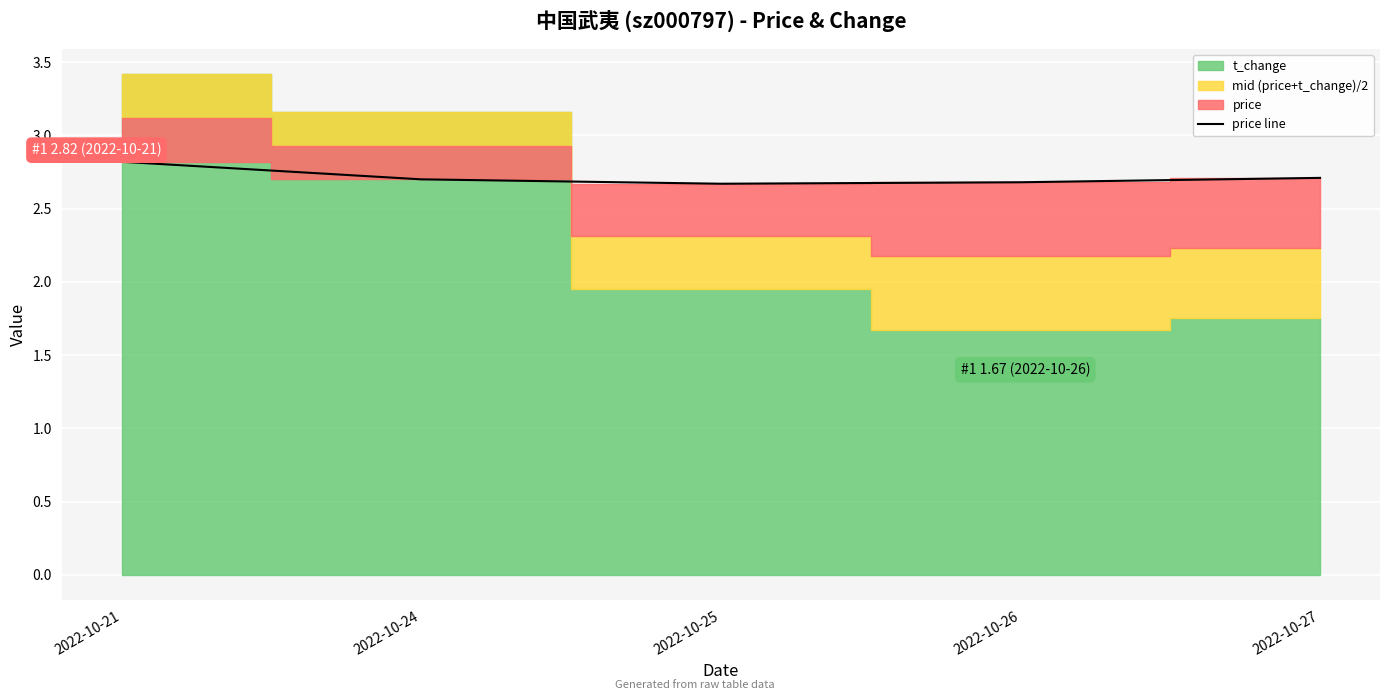

True or false: there are more than 1 points higher than both neighbors.

False